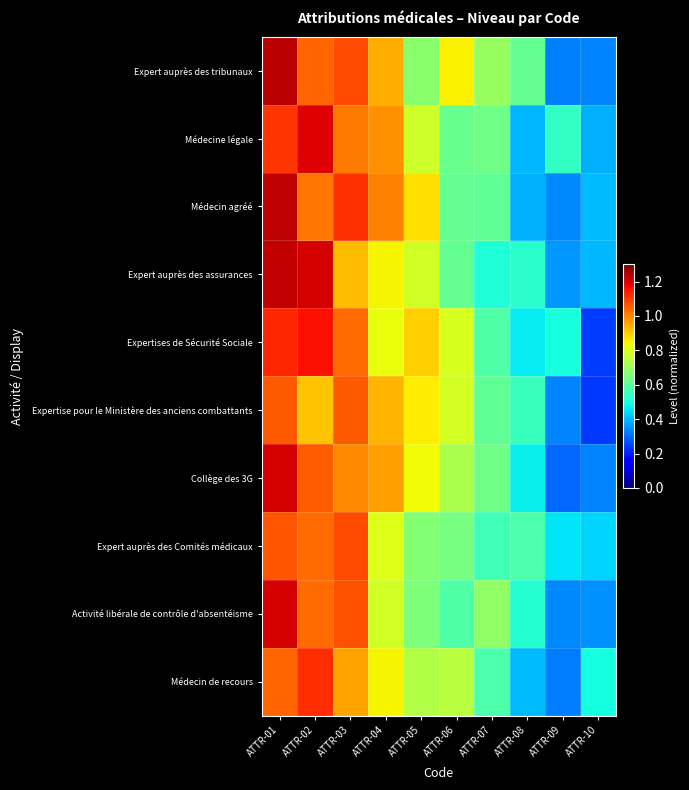

What is the total value across all series at ATTR-03?

10.3